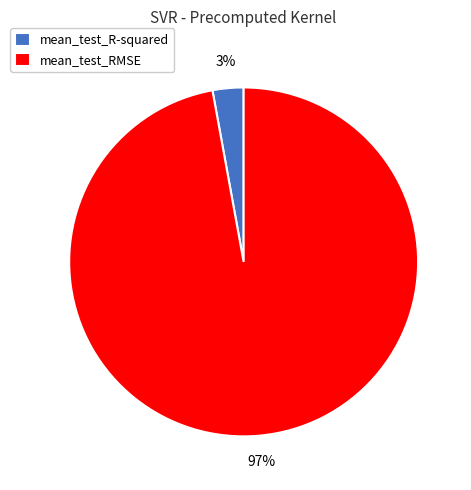

What is the smallest slice in the pie chart?

mean_test_R-squared